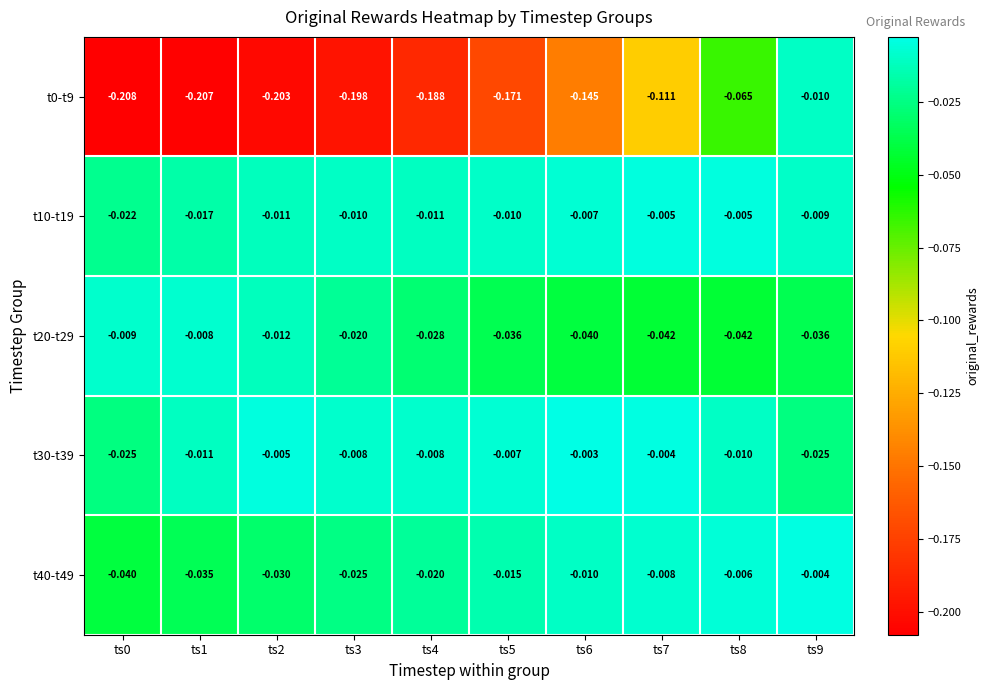

Is the value of t30-t39 at ts8 greater than the value of t0-t9 at ts4?

Yes